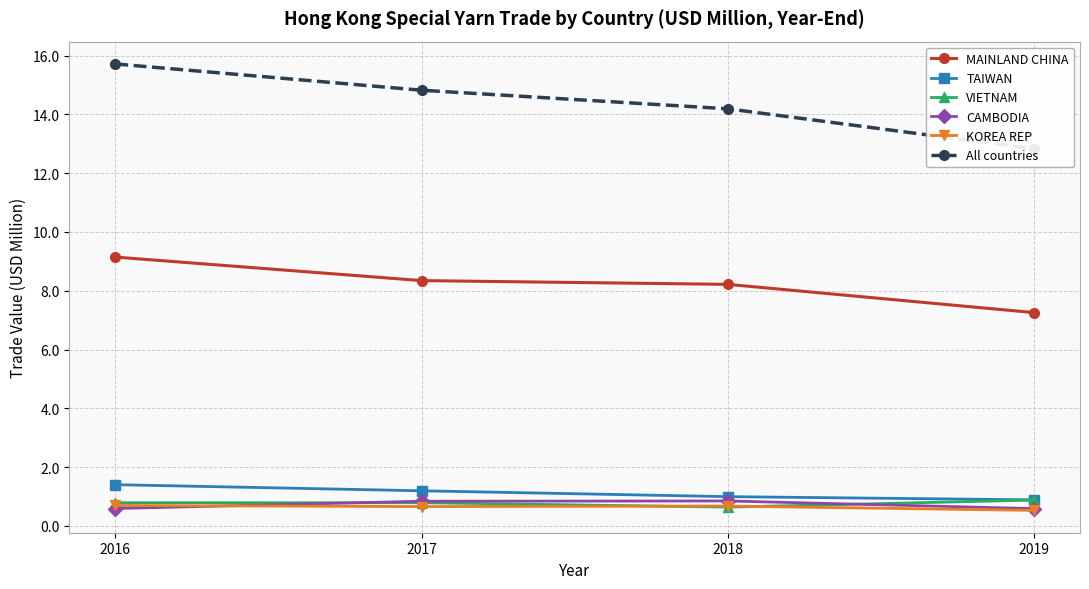

Is it true that MAINLAND CHINA equals 5.3 at 2017?

False